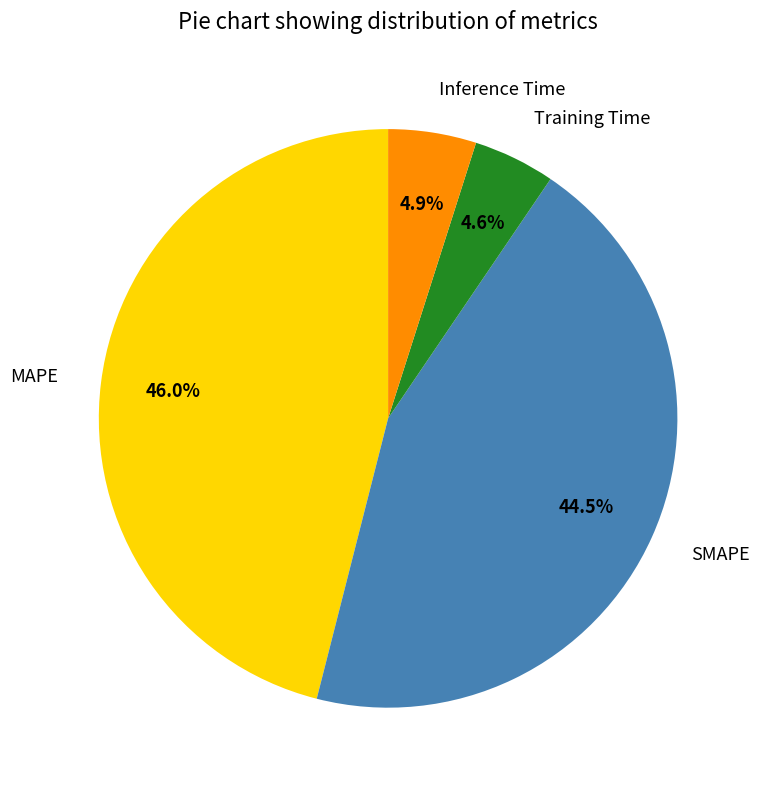

Which category has the biggest portion of the pie?

MAPE